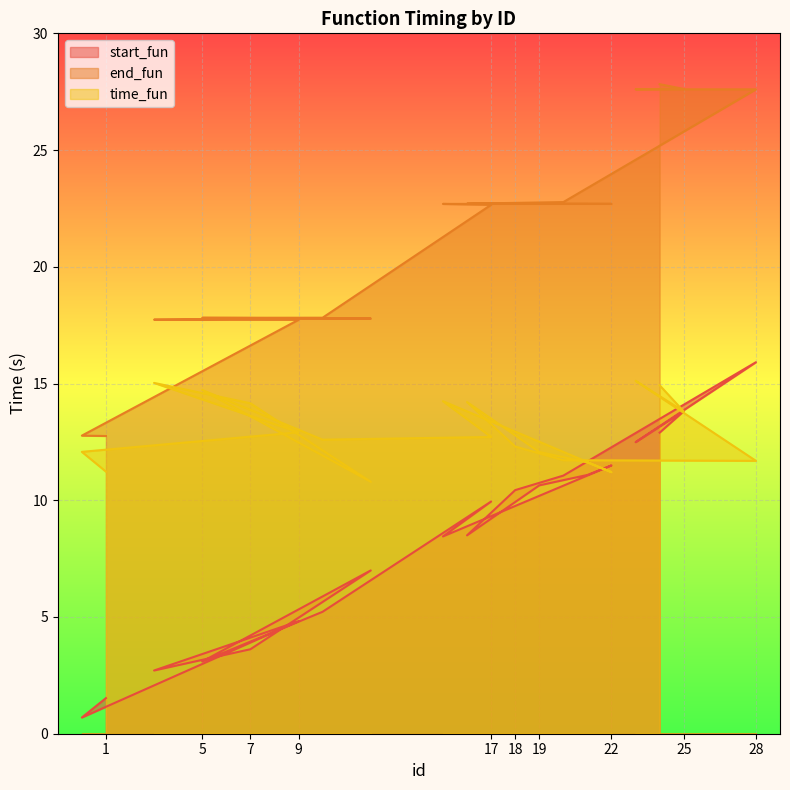

List the labels in order of start_fun value, largest first.

28, 25, 24, 23, 22, 21, 20, 19, 18, 17, 16, 15, 12, 10, 9, 7, 5, 3, 1, 0